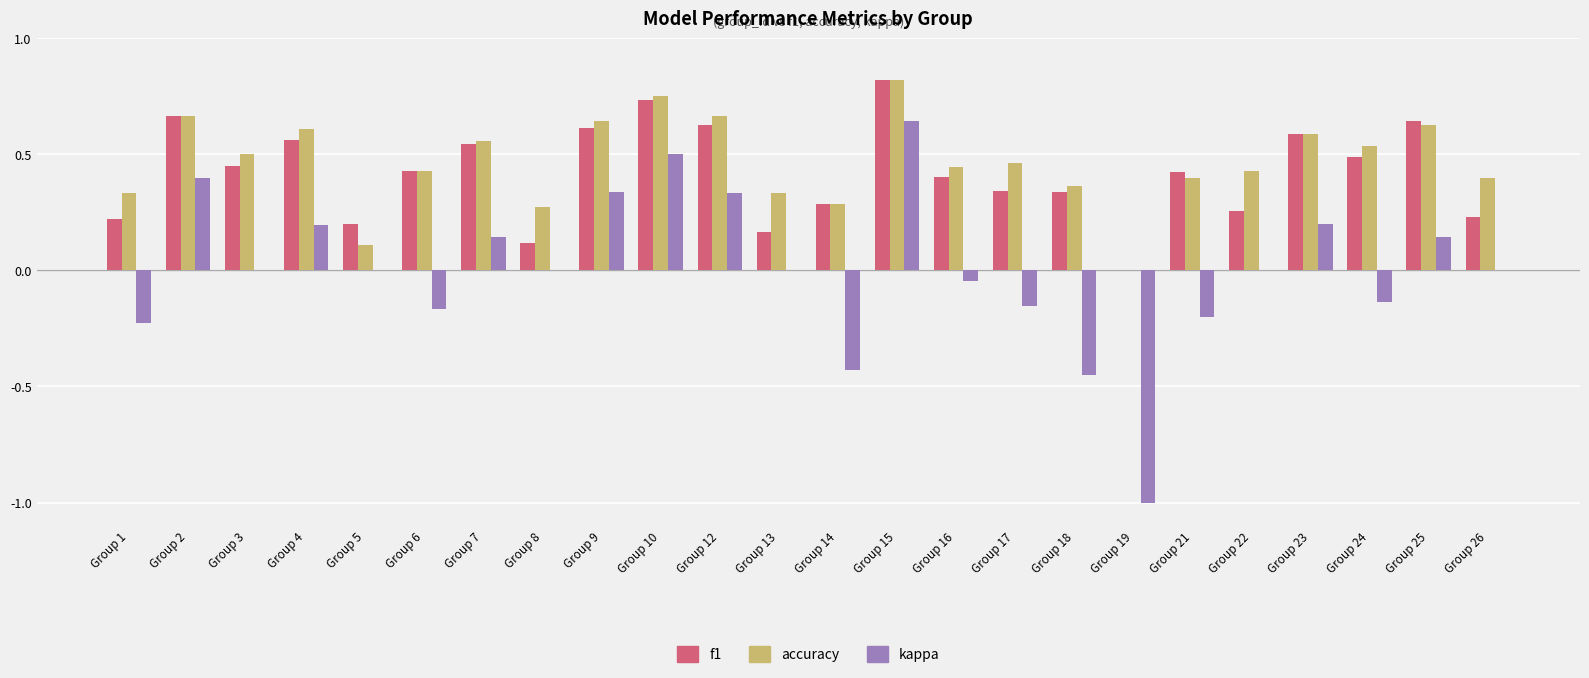

At which category is the sum across all series the highest?

Group 15